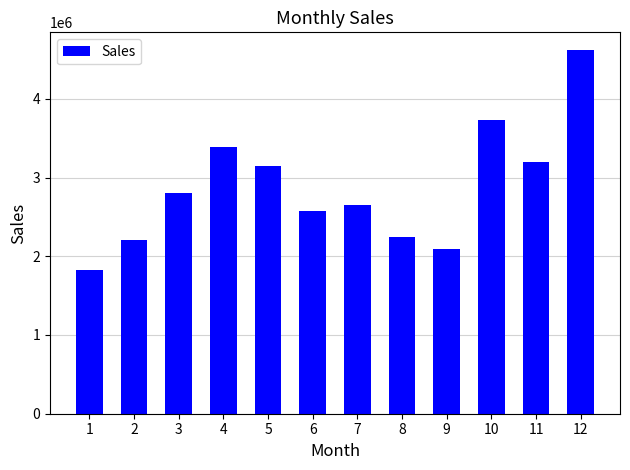

What is the approximate value at 8?

2244467.9